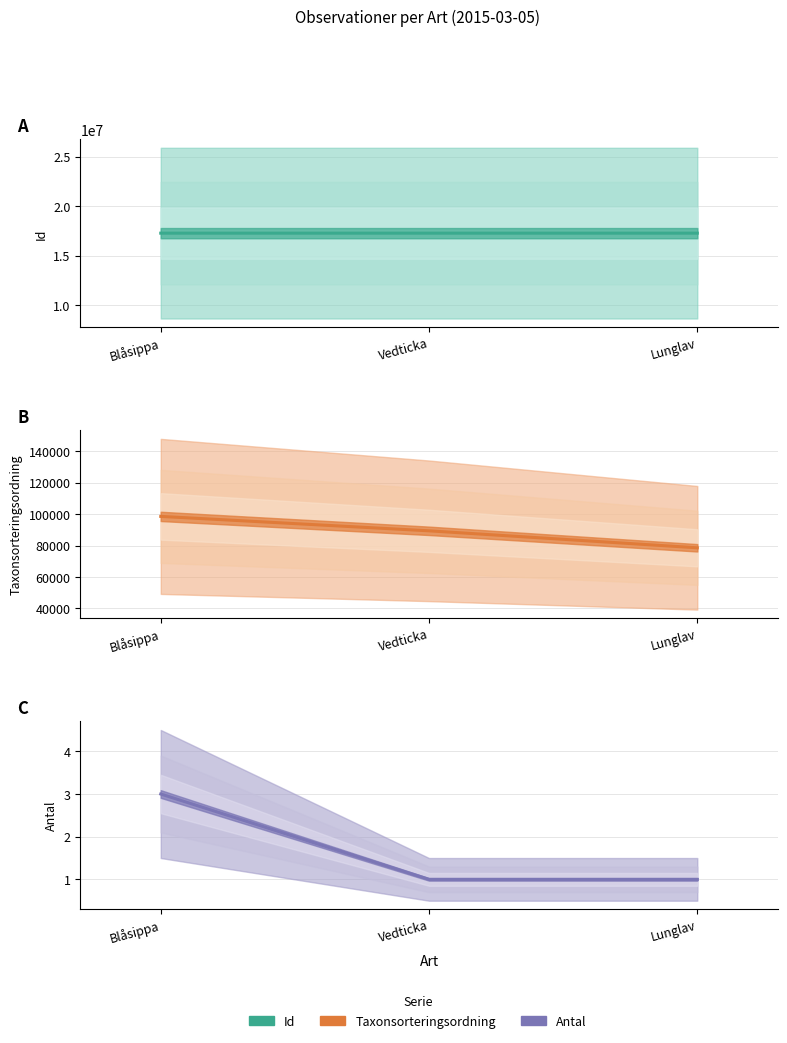

Which series has the largest total across all categories?

Id